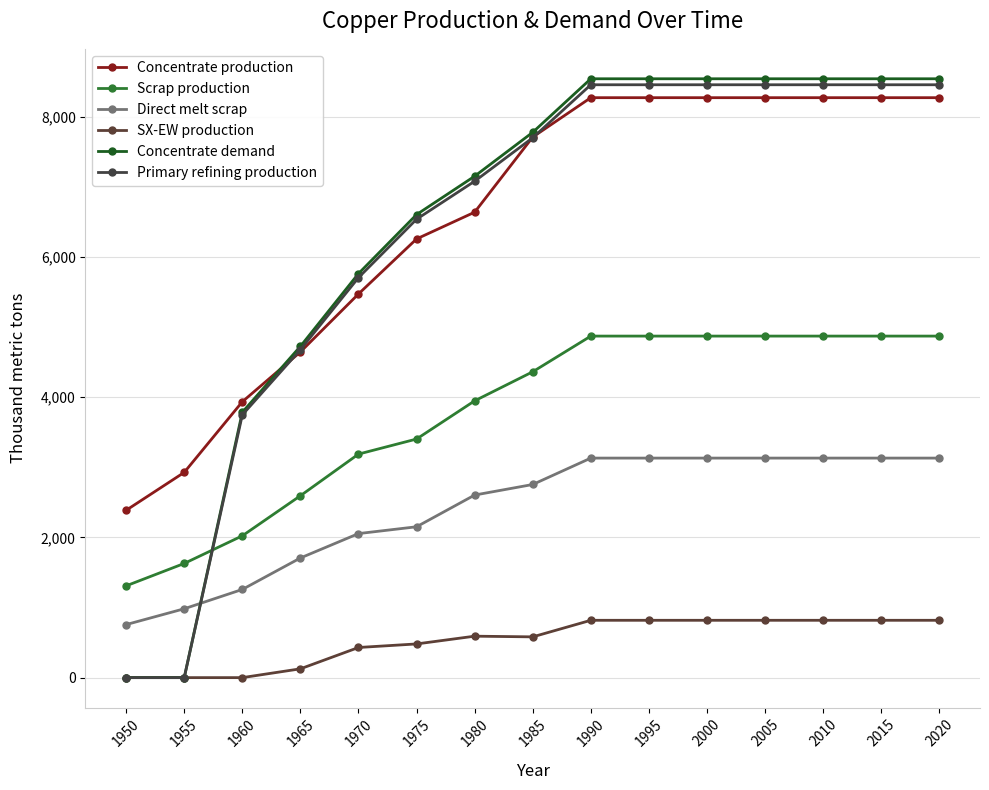

Which label corresponds to the largest value in the chart?

1990